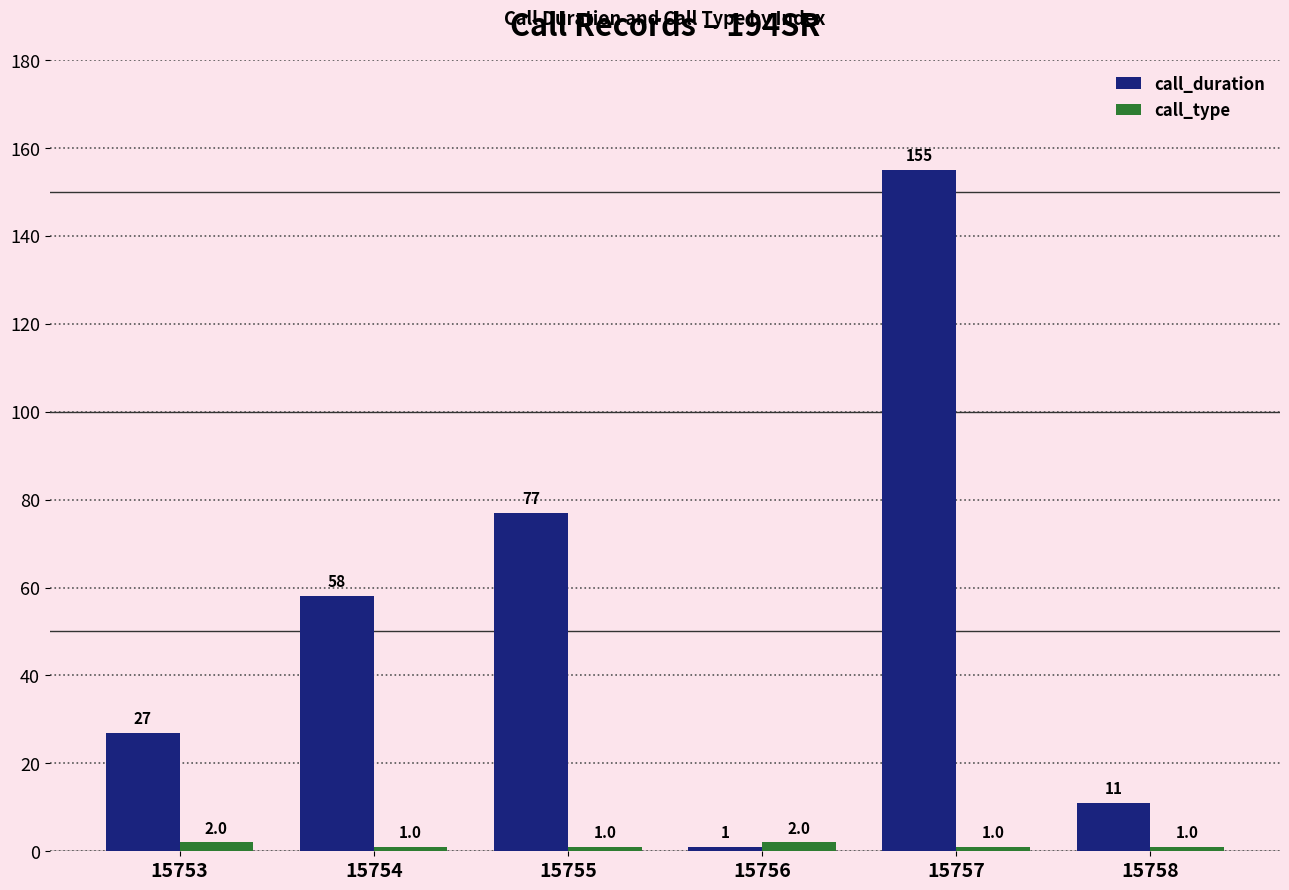

True or false: call_type has a value of 1 at 15757.

True